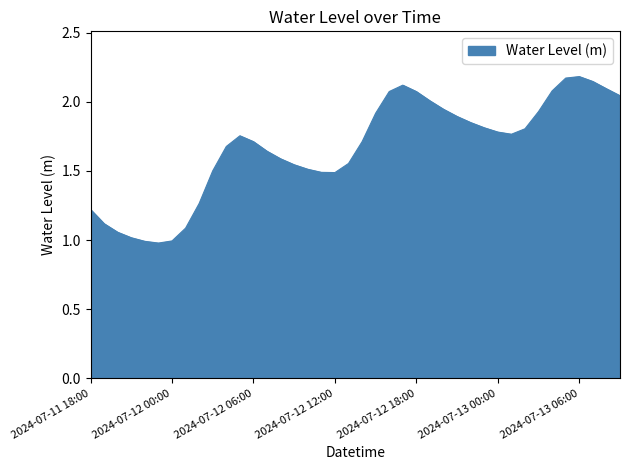

What is the minimum value shown in the chart?

1.0